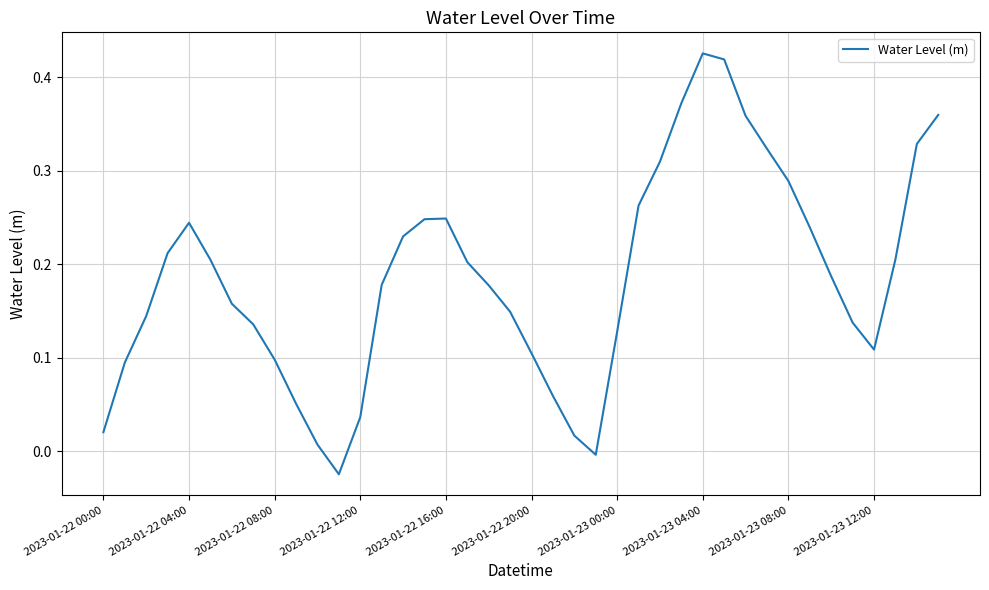

What is the difference between the maximum and minimum values?

0.5